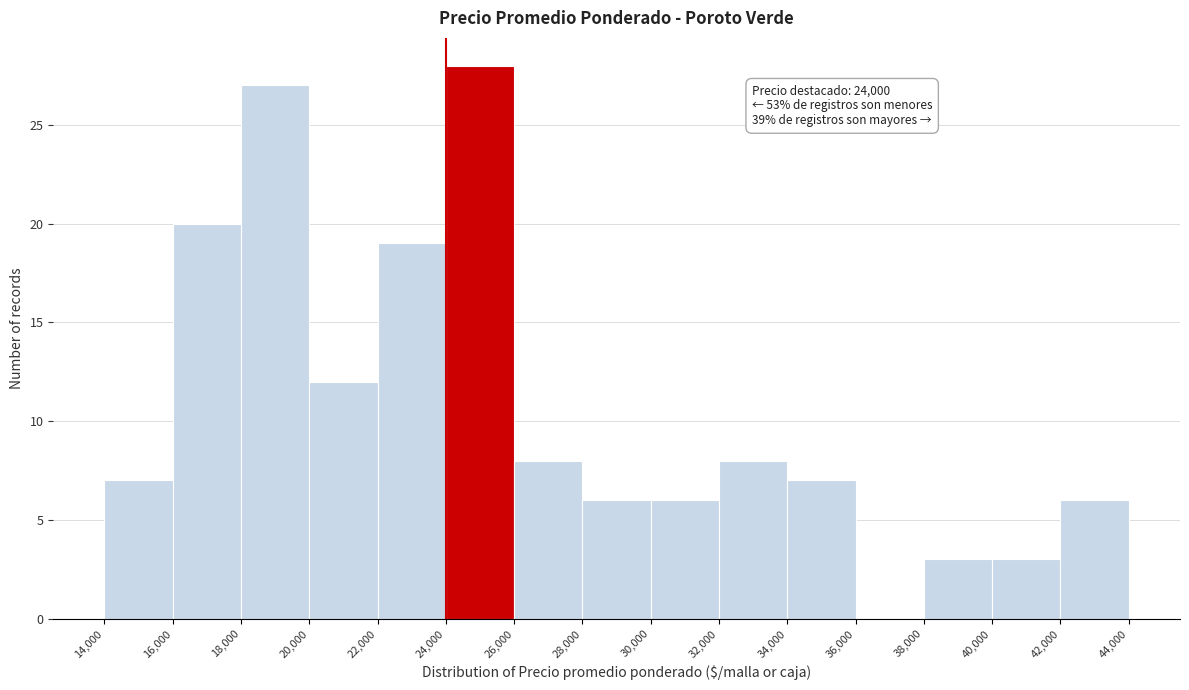

Over which range of the x-axis is the bar tallest?

24,000 to 26,000